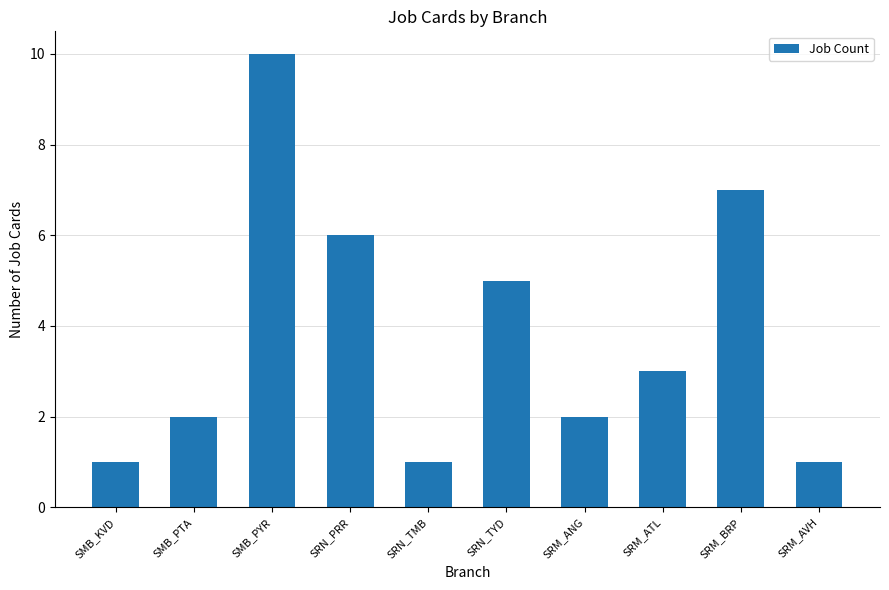

What is the label of the 8th bar from the right?

SMB_PYR